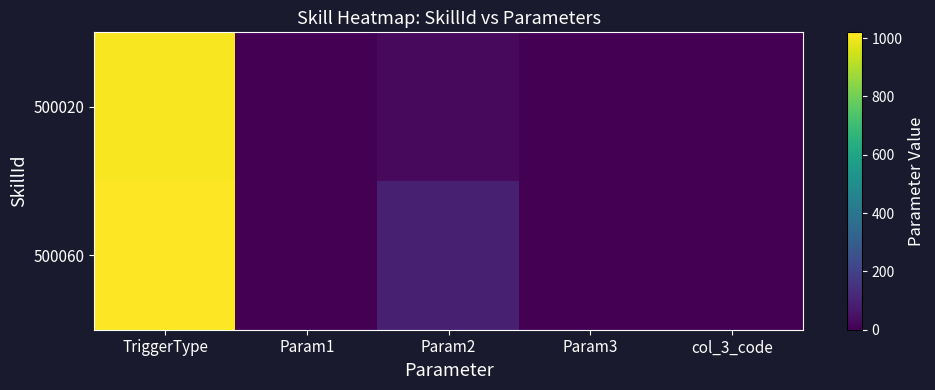

Between Param1 and Param3, which is larger?

Param1